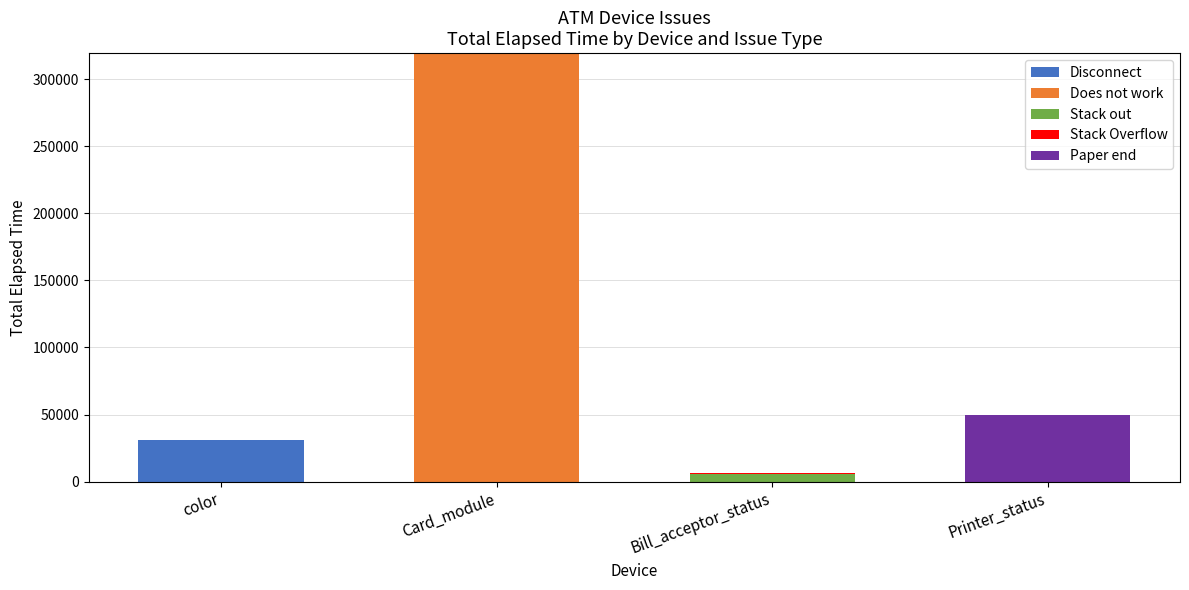

Count the number of data series in this chart.

5